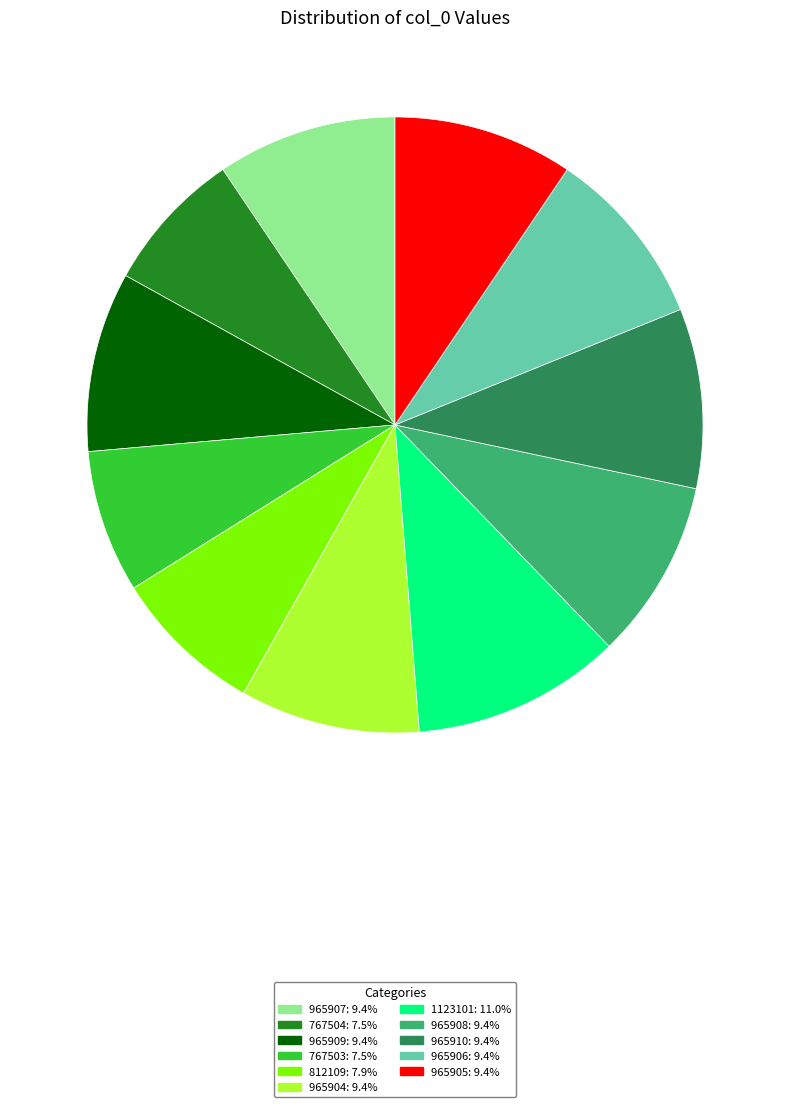

Combined, do 965910: 9.4% and 965909: 9.4% account for over 50%?

No